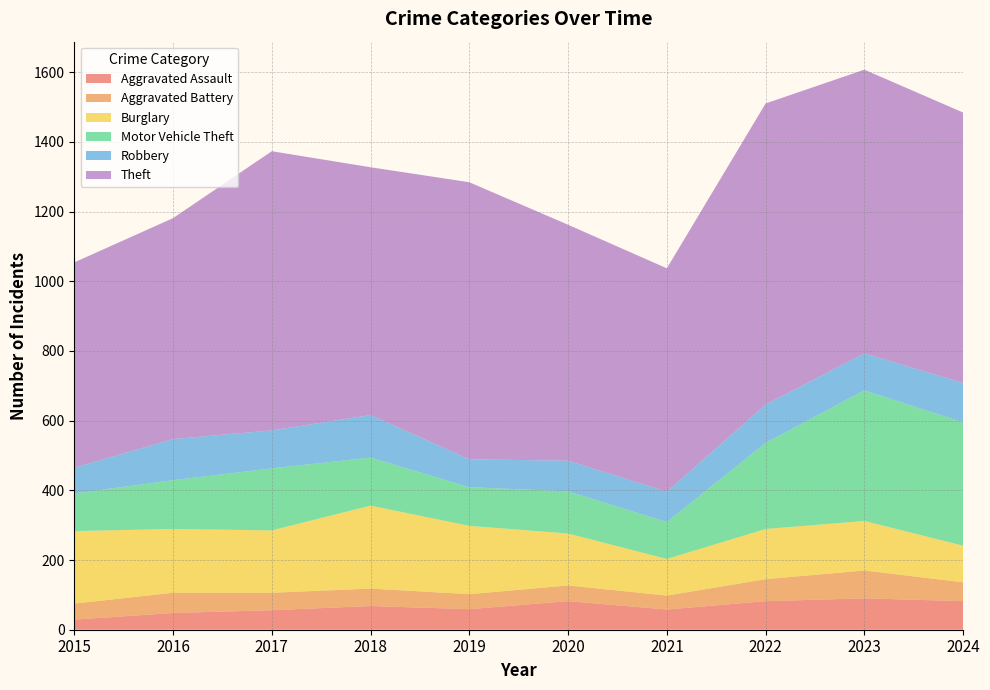

Reading right to left, extract all data points from this chart.

Aggravated Assault: 2024=82	2023=90	2022=82	2021=58	2020=82	2019=59	2018=68	2017=56	2016=48	2015=29
Aggravated Battery: 2024=54	2023=80	2022=63	2021=40	2020=45	2019=43	2018=50	2017=50	2016=58	2015=46
Burglary: 2024=105	2023=142	2022=144	2021=105	2020=149	2019=196	2018=238	2017=179	2016=183	2015=208
Motor Vehicle Theft: 2024=354	2023=375	2022=247	2021=106	2020=121	2019=111	2018=138	2017=178	2016=140	2015=108
Robbery: 2024=113	2023=106	2022=110	2021=87	2020=88	2019=80	2018=122	2017=109	2016=118	2015=74
Theft: 2024=776	2023=814	2022=864	2021=641	2020=677	2019=795	2018=711	2017=801	2016=634	2015=589